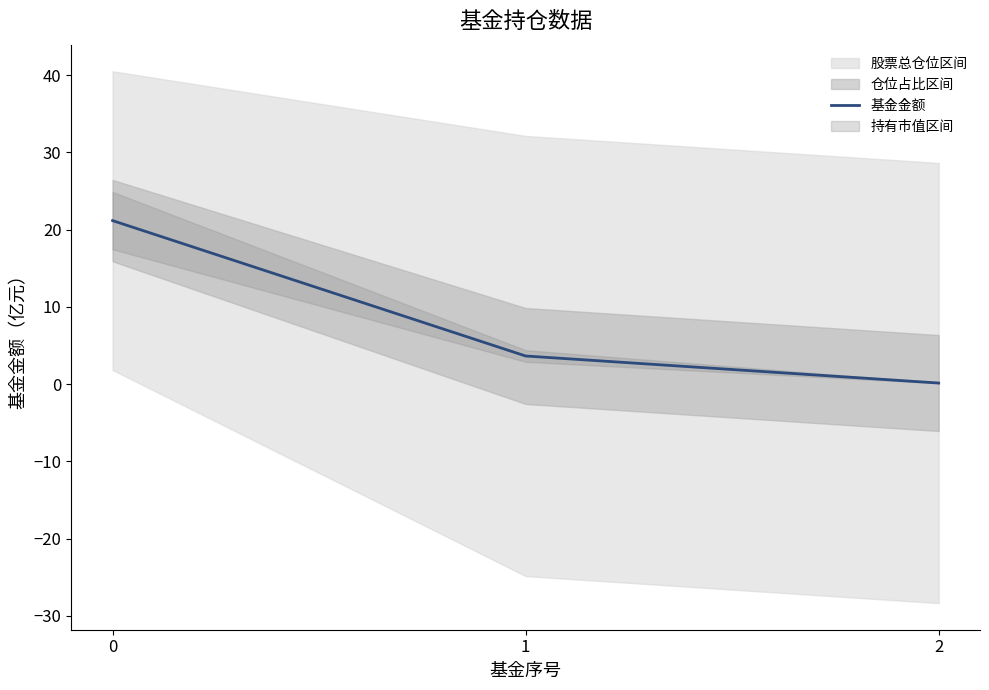

Rank the categories by value from lowest to highest.

2, 1, 0